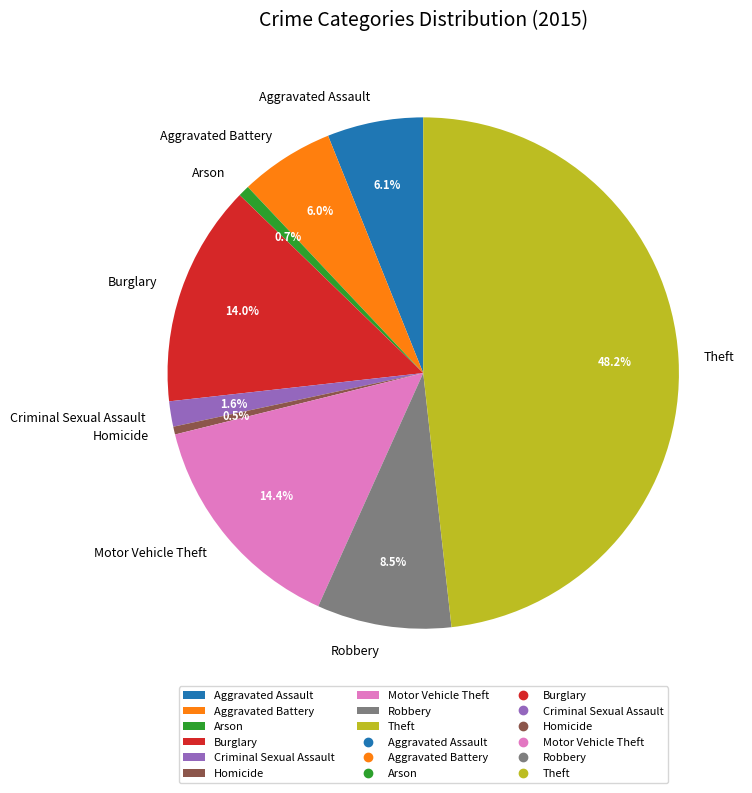

To the nearest percent, what is the combined percentage of Burglary and Arson?

15%